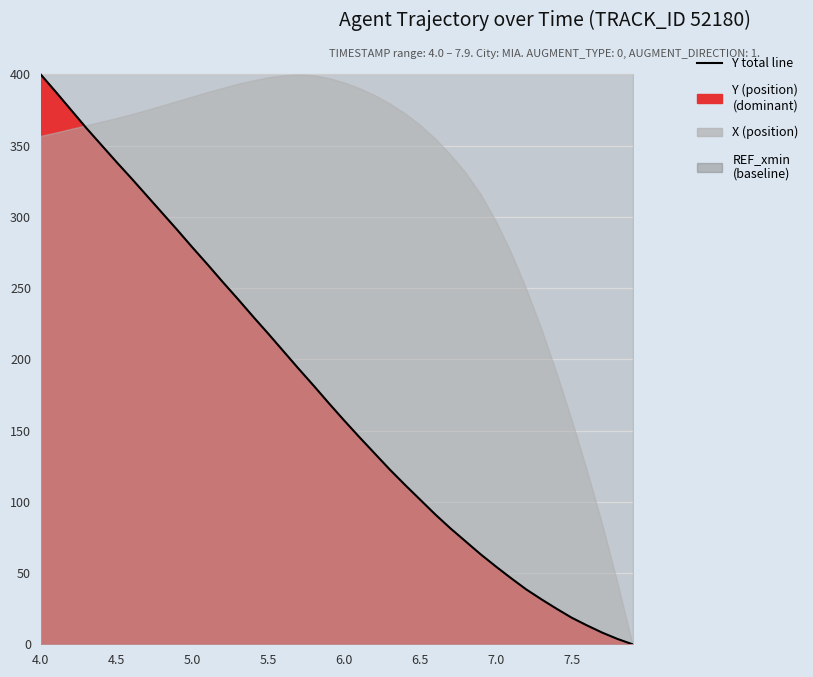

Reading left to right, transcribe all the data shown in this chart.

400.0	387.7	375.1	362.5	350.5	338.5	326.8	314.8	302.8	290.9	278.5	266.6	254.3	242.3	230.0	218.0	205.7	193.4	181.4	169.1	157.1	145.4	134.1	122.7	112.0	101.6	91.2	81.4	72.2	63.1	54.6	46.4	38.5	31.5	24.9	18.6	13.2	8.2	3.8	0.0